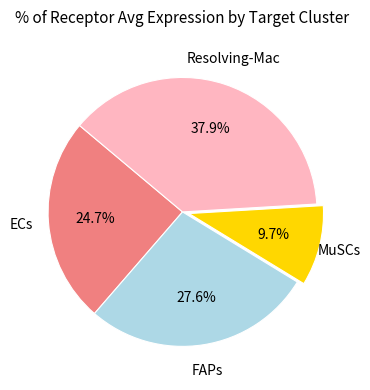

Does any single category account for the majority?

No